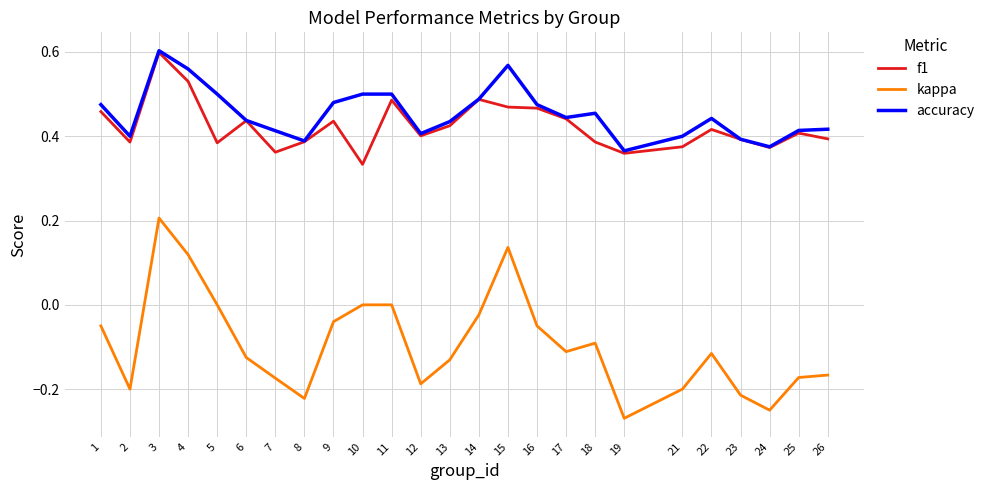

At which category does the chart reach its minimum across all series?

19